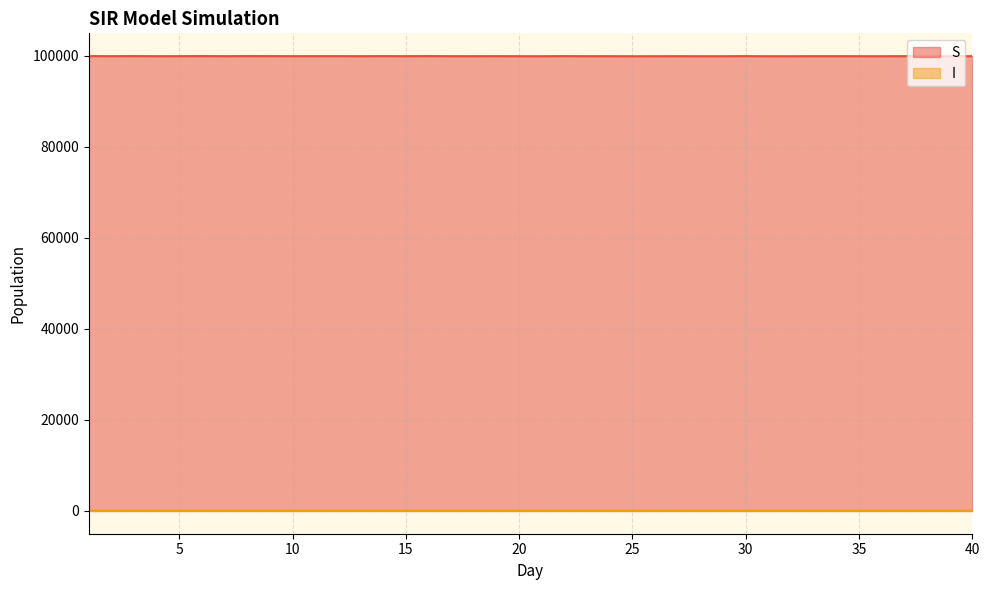

True or false: S and I cross at least once.

False